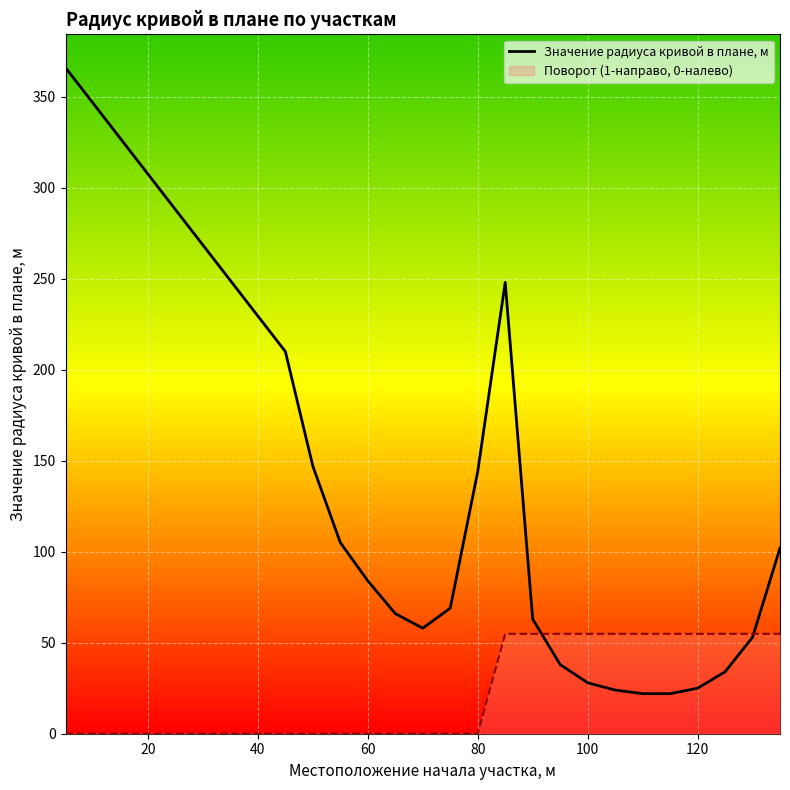

Which series has the largest total across all categories?

Значение радиуса кривой в плане, м